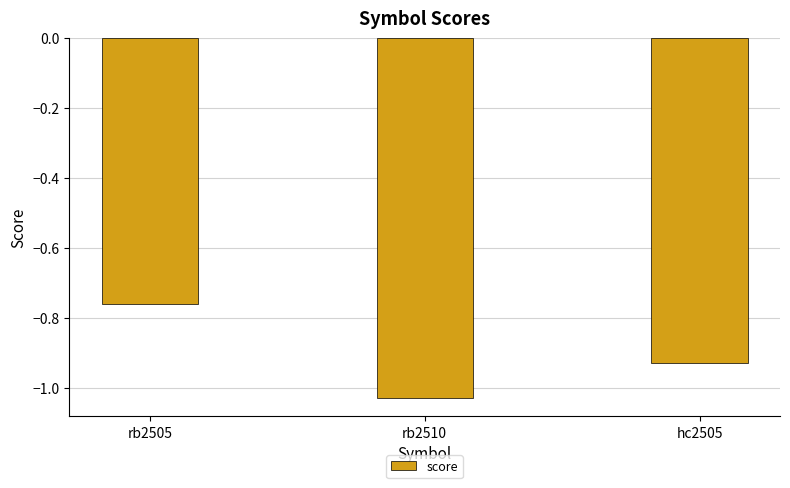

Rank the categories by value from lowest to highest.

rb2510, hc2505, rb2505